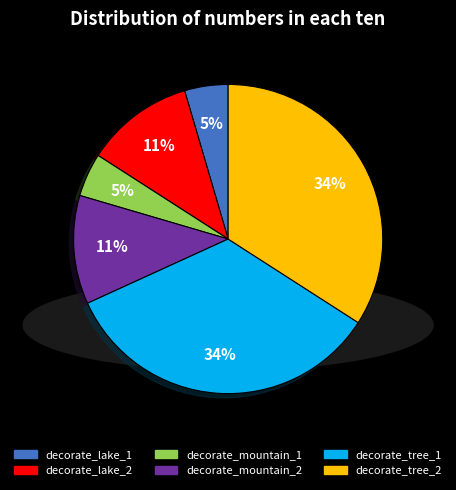

Is decorate_mountain_1 the majority of the pie?

No